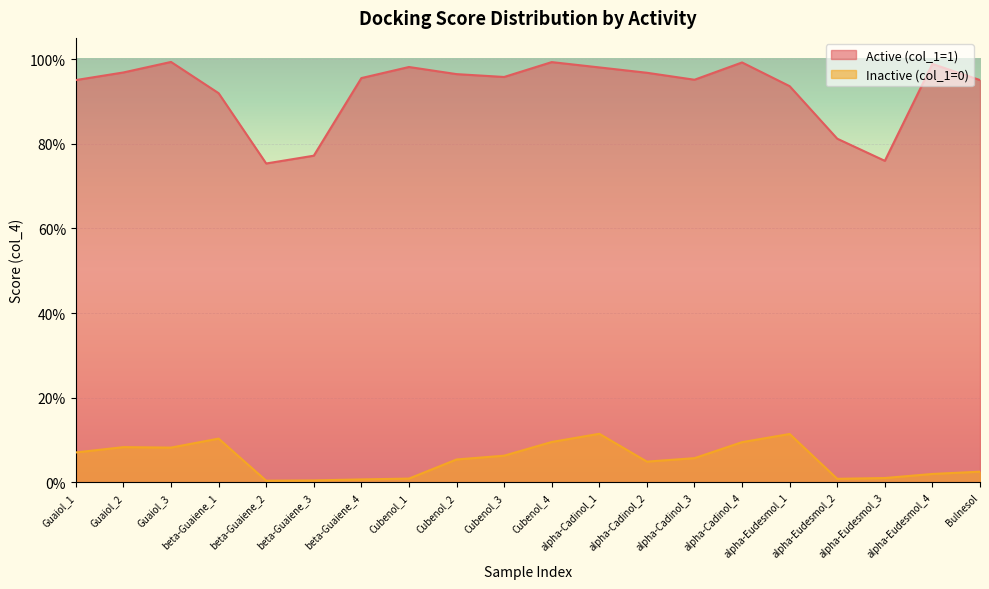

At how many categories does at least one series exceed 0?

20